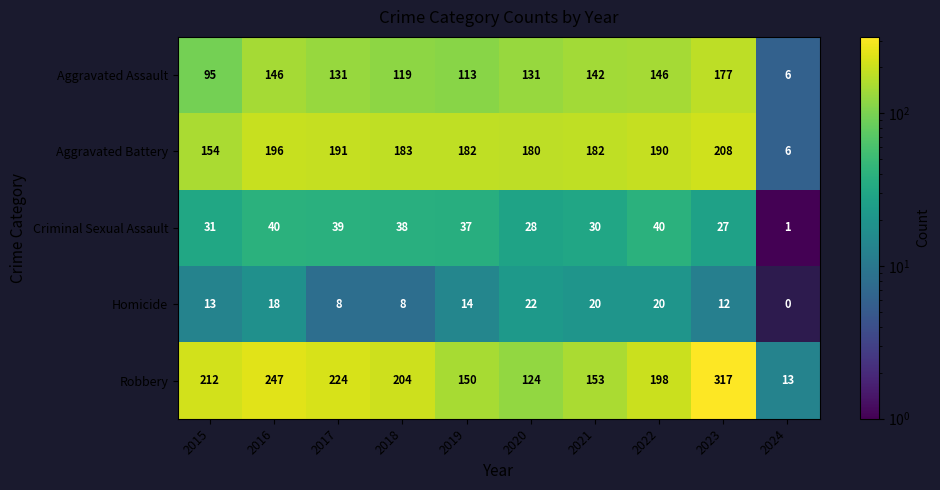

Read the Aggravated Battery value at 2019.

182